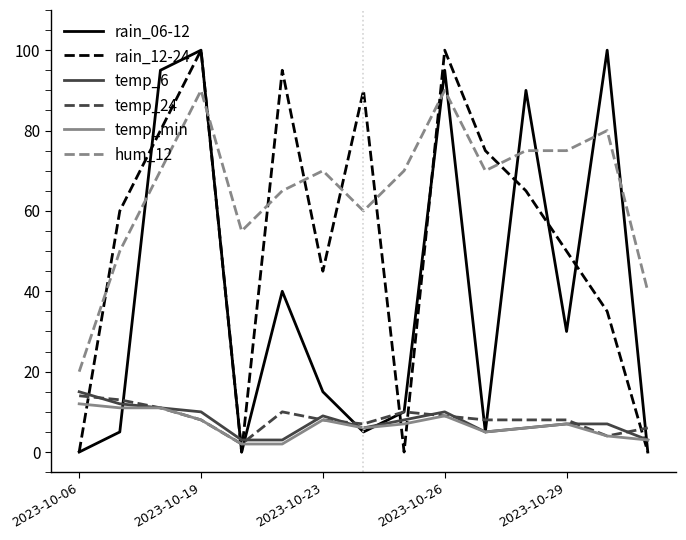

Which series ends up on top after the final intersection of rain_12-24 and temp_24?

temp_24